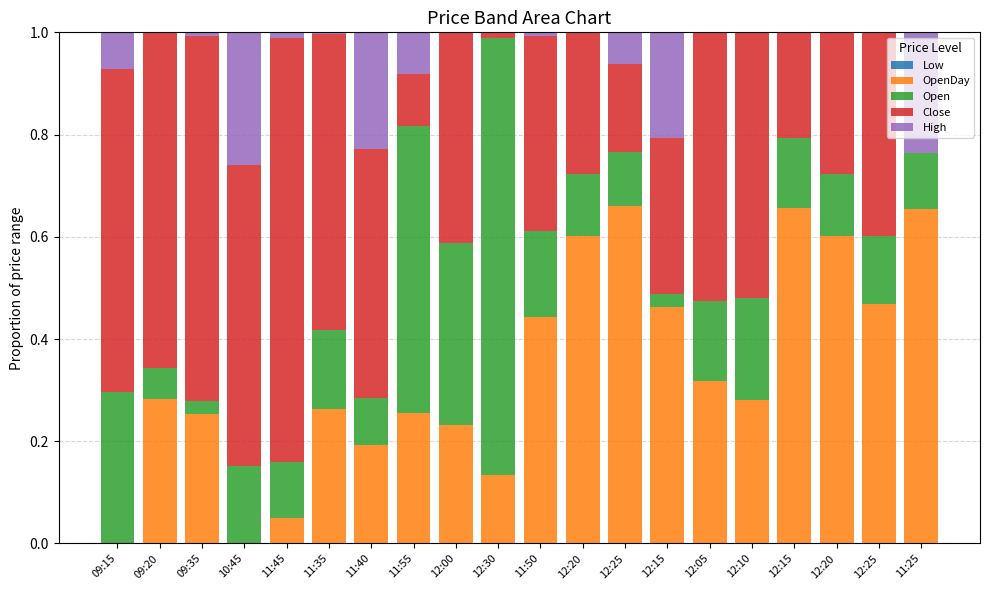

What is the sum of all Open values?

3.9